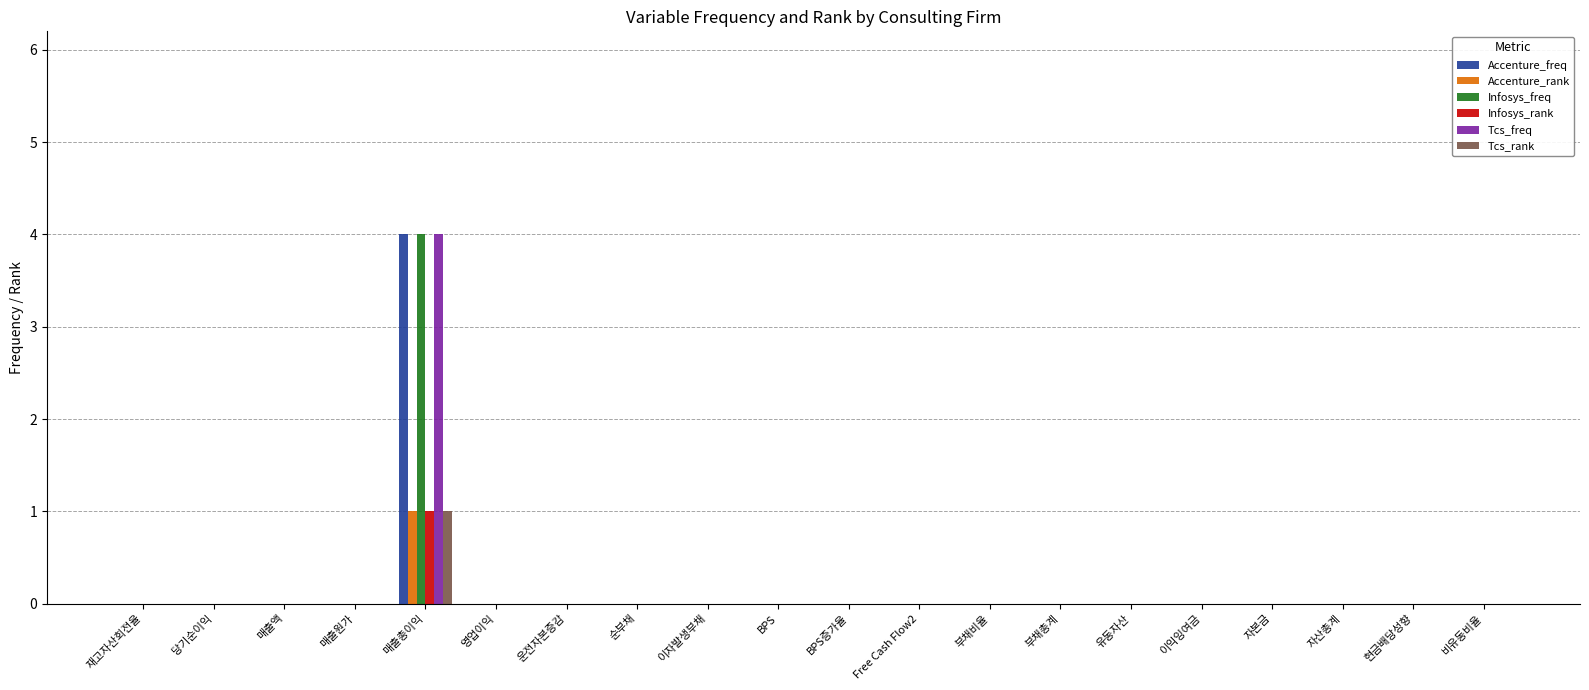

The Infosys_freq series shows 0 at 부채비율. True or false?

True